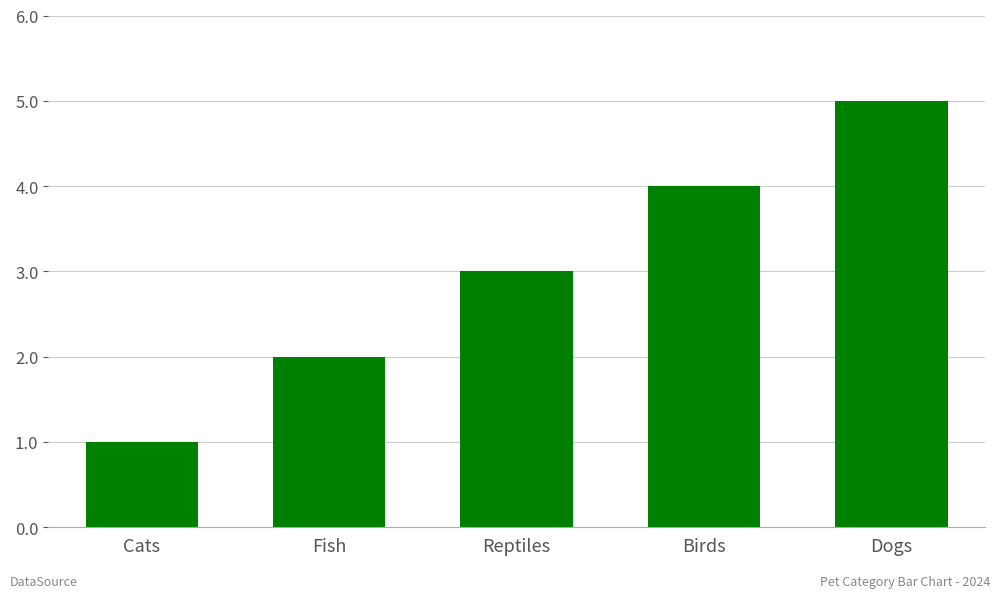

How many bars are there in total?

5